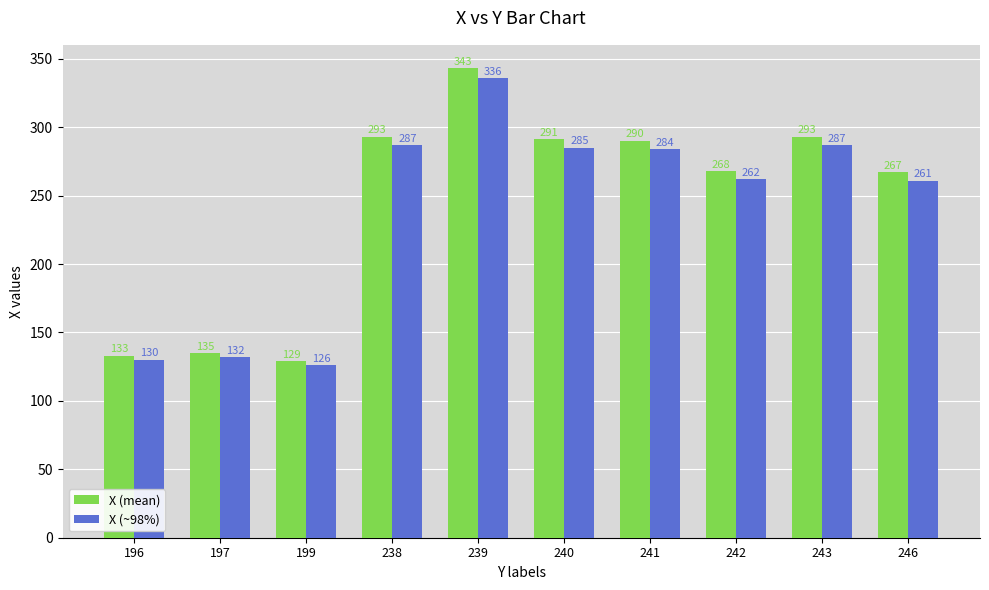

What are all the series names shown in the legend?

X (mean), X (~98%)